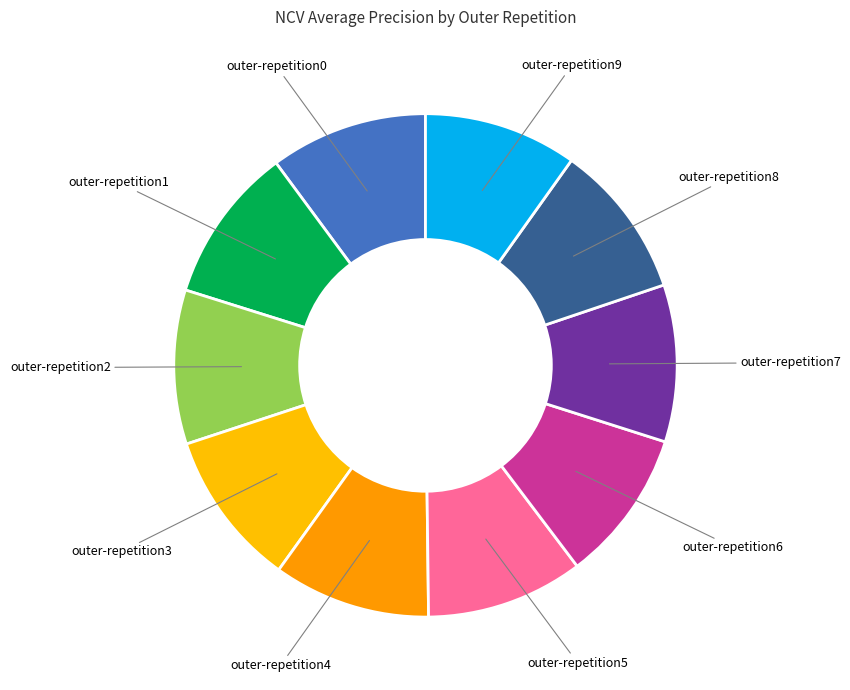

Is there any slice that represents more than half of the pie?

No